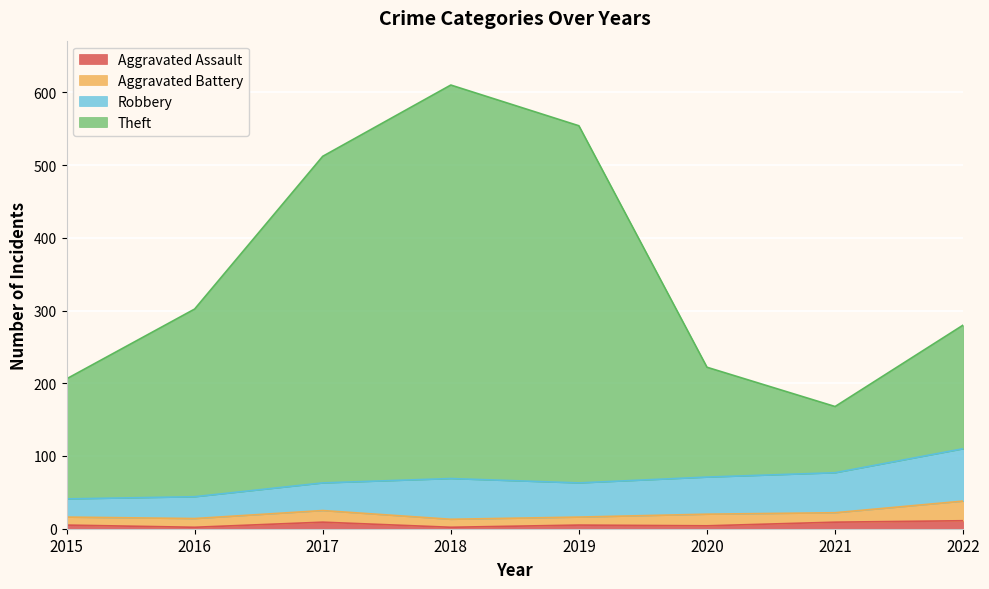

At how many categories does at least one series exceed 183?

7